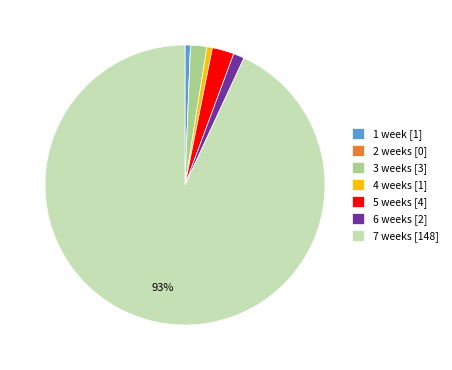

Does 7 weeks [148] represent more than half of the total?

Yes